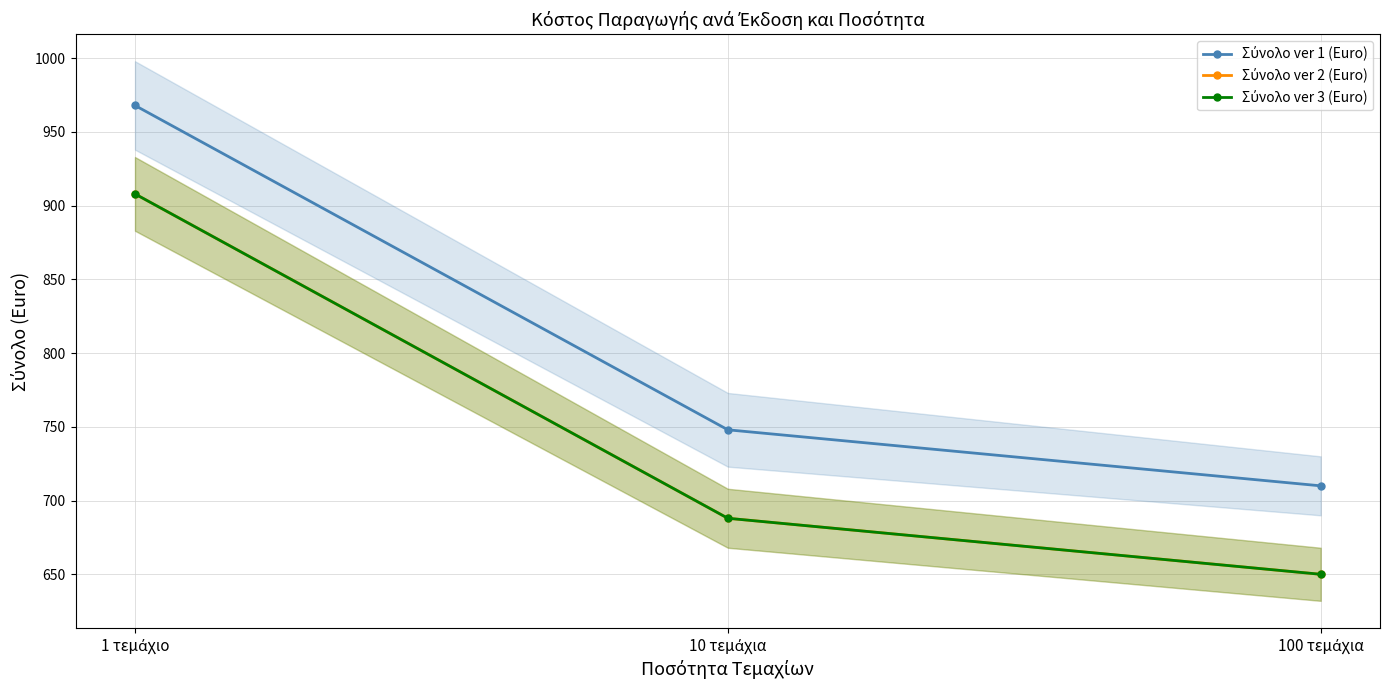

What position from the left is 10 τεμάχια?

2